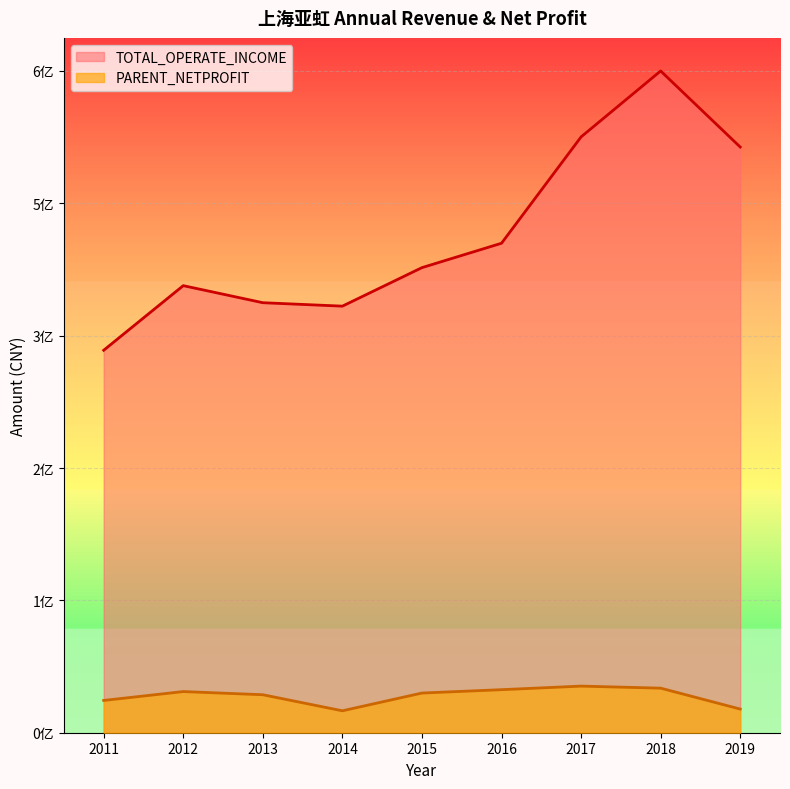

Rank the categories by TOTAL_OPERATE_INCOME value from lowest to highest.

2011, 2014, 2013, 2012, 2015, 2016, 2019, 2017, 2018